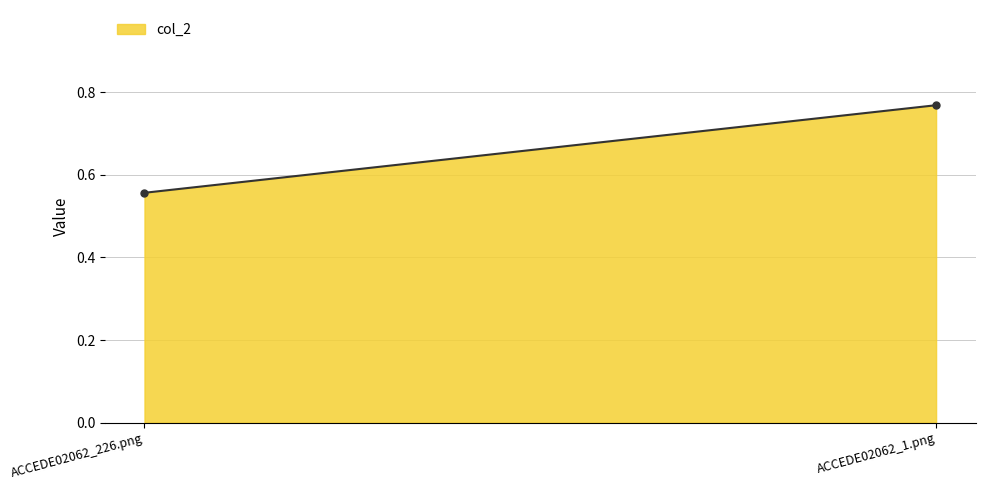

What is the difference between the values at ACCEDE02062_1.png and ACCEDE02062_226.png?

0.2